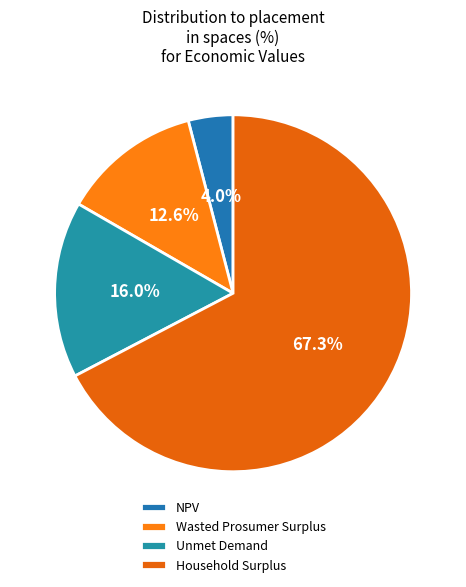

What percentage is the NPV slice, to the nearest percent?

4%